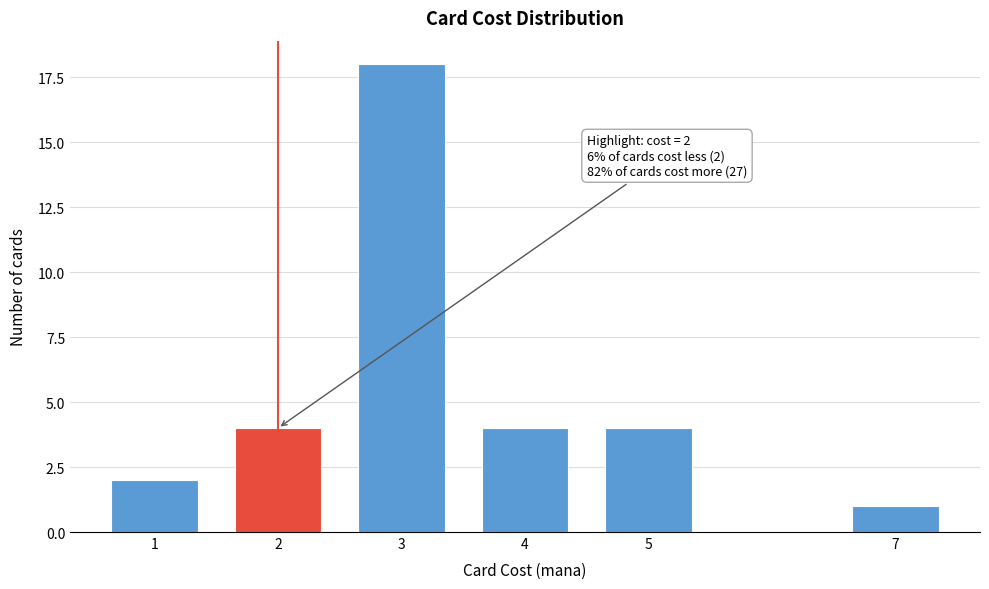

Reading right to left, what are all the values shown in this chart?

7=1	5=4	4=4	3=18	2=4	1=2